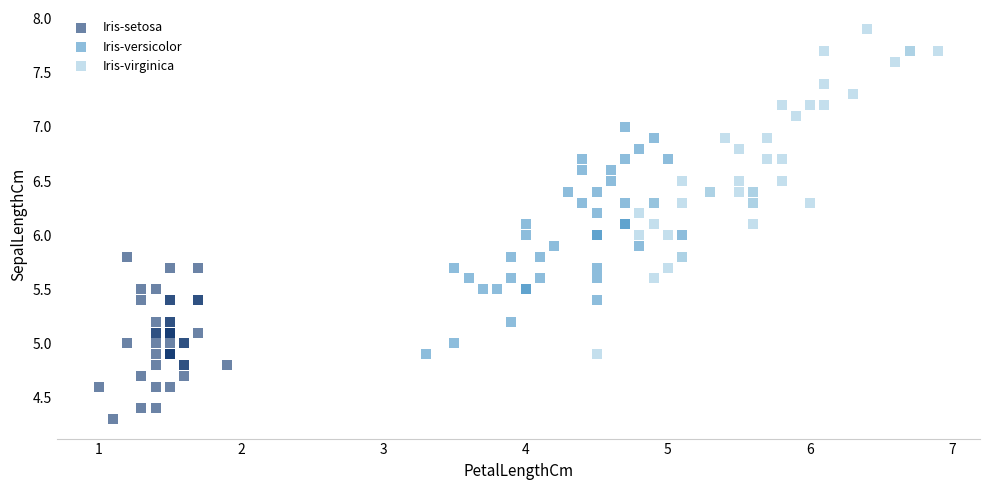

Which series contains the highest Y value?

Iris-virginica